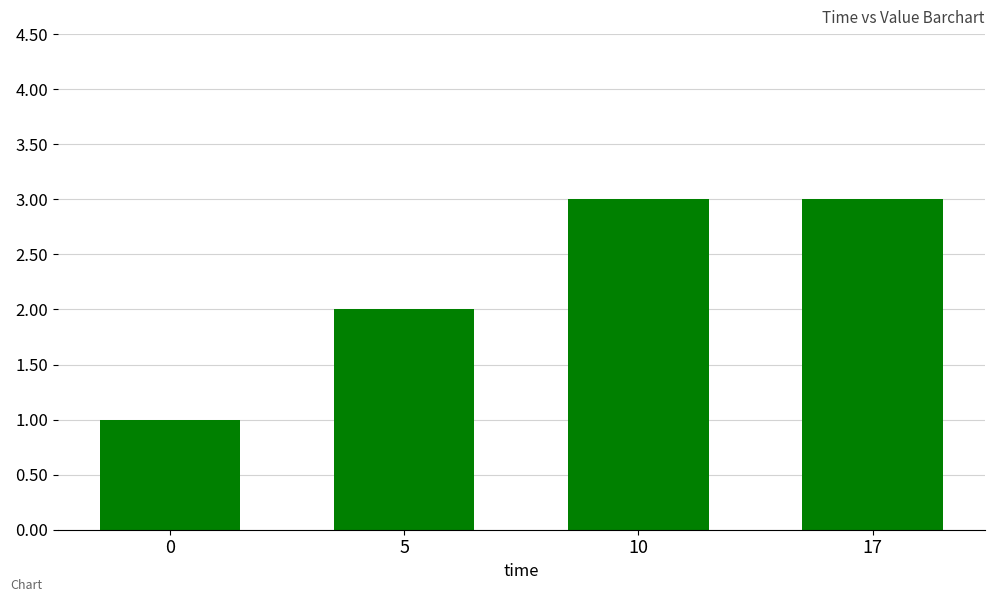

What is the value of the 1st bar from the left?

1